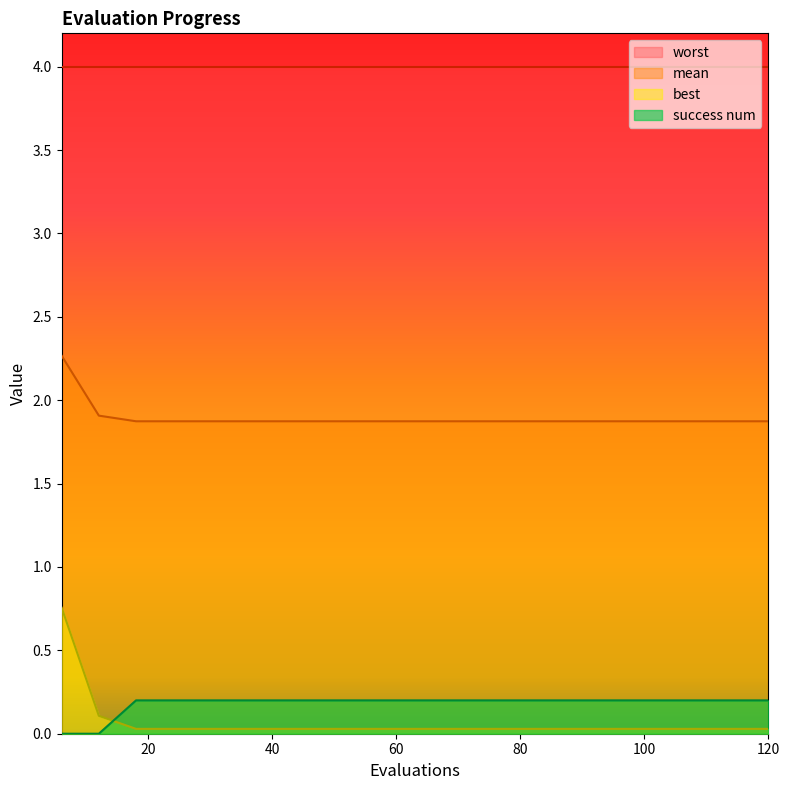

Rank the series by their maximum value, from highest to lowest.

worst, mean, best, success num